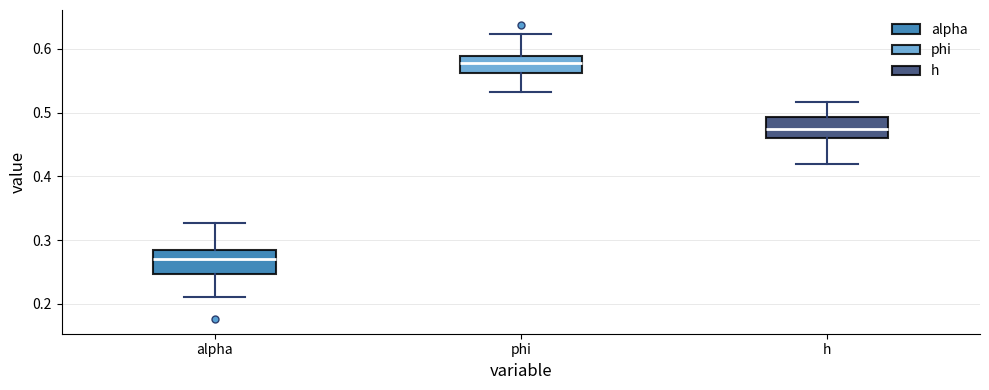

Where is the lower edge of the box for alpha on the y-axis? The values are not printed on the chart, so give them approximately, as read against the axis.

0.25